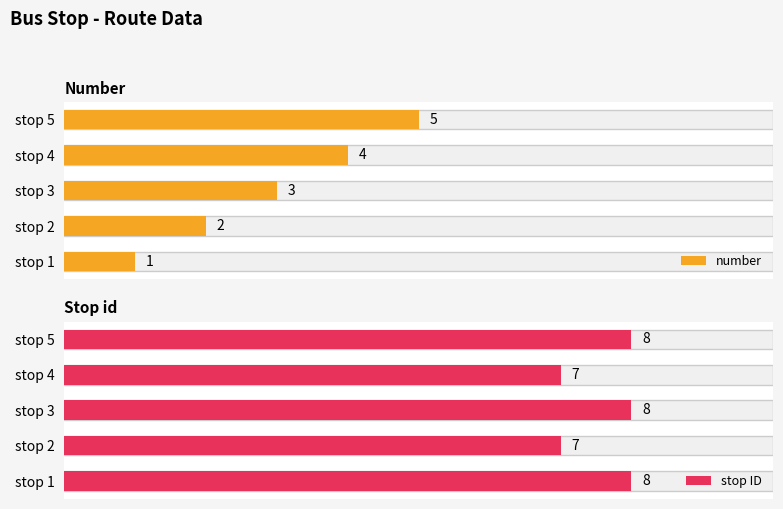

Which category has the highest value in the number series?

stop 5